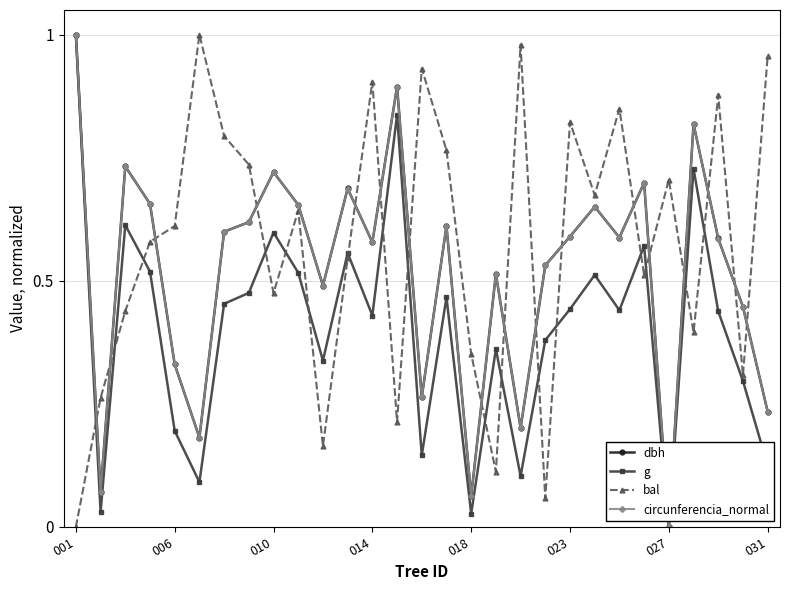

At how many categories does at least one series exceed 0?

29